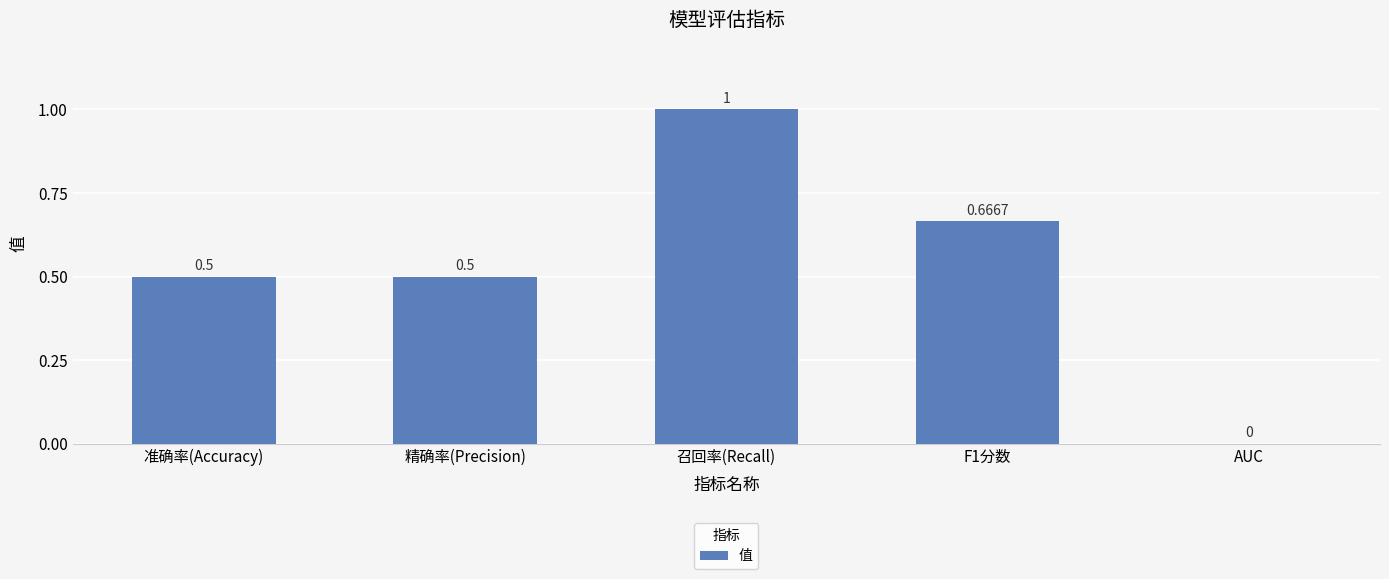

Which label corresponds to the largest value in the chart?

召回率(Recall)